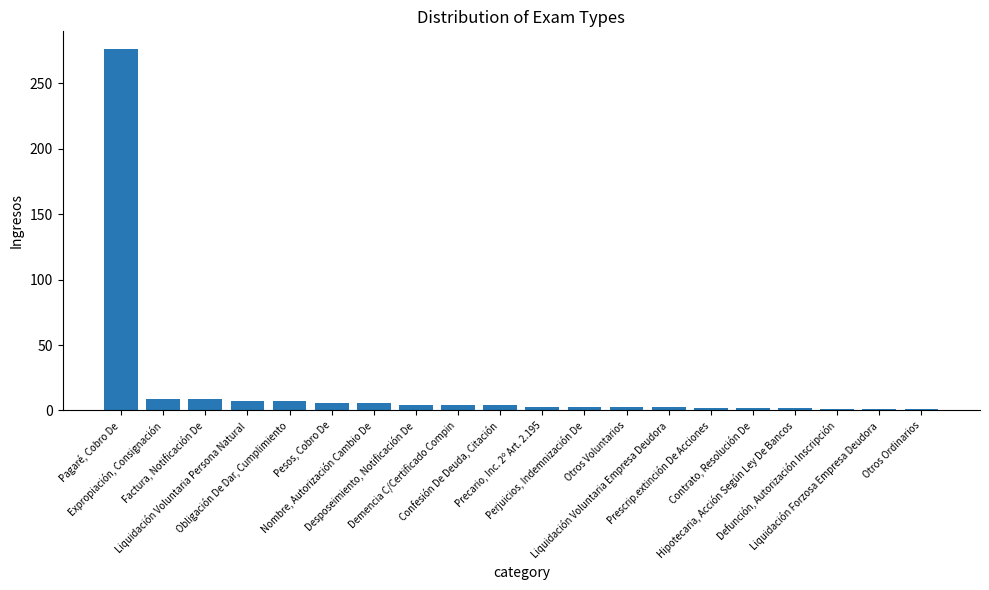

The value at Pagaré, Cobro De is 276. True or false?

True